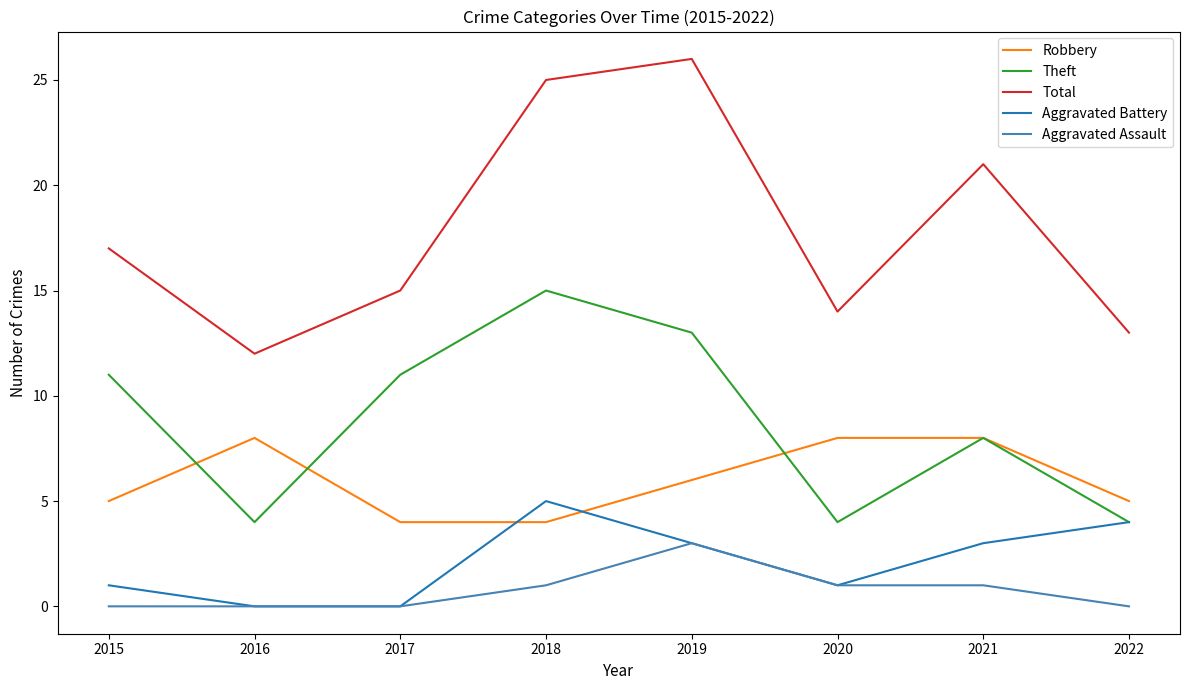

Does the chart have visible grid lines?

No